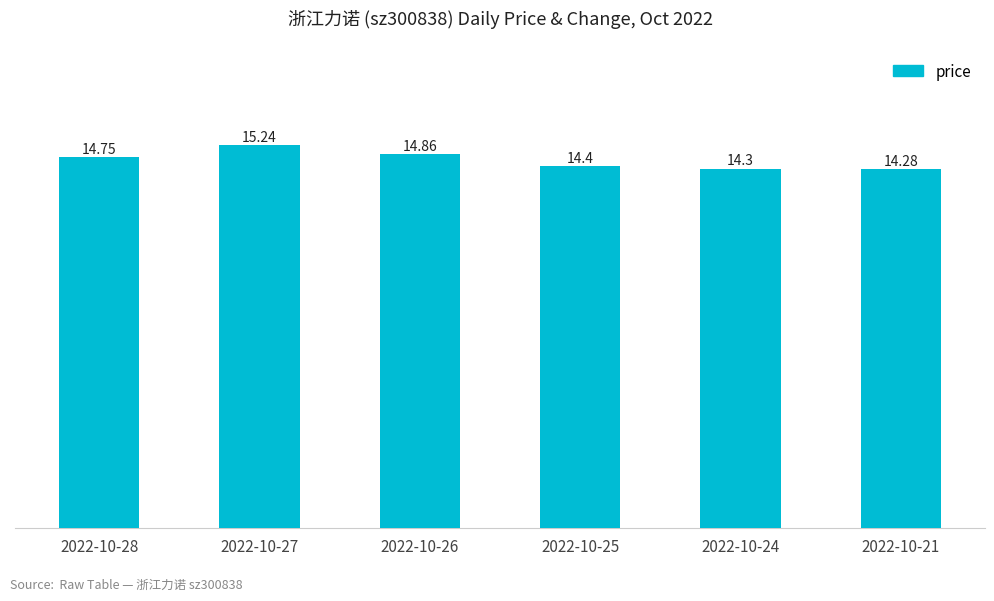

The value at 2022-10-28 is 14.8. True or false?

True